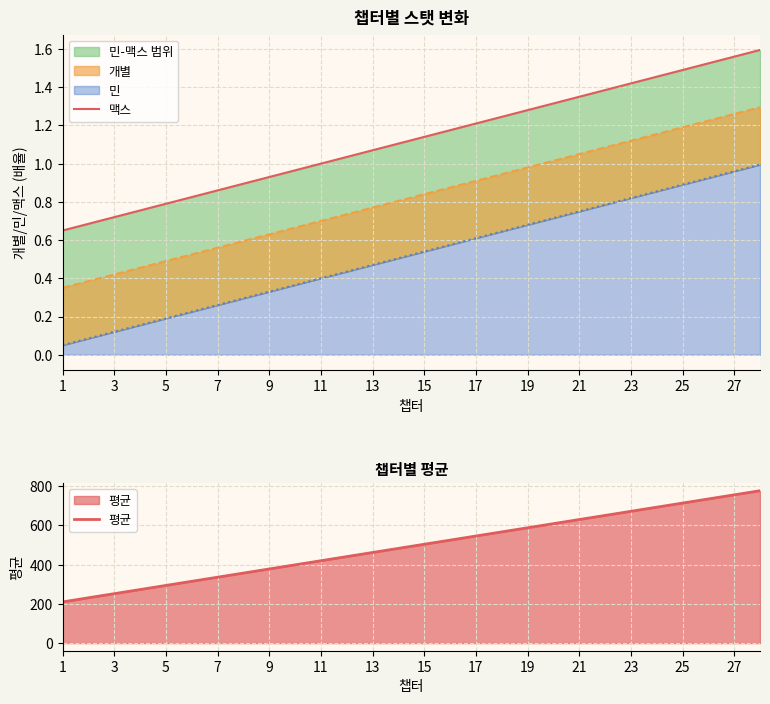

How many lines are shown in the chart?

2